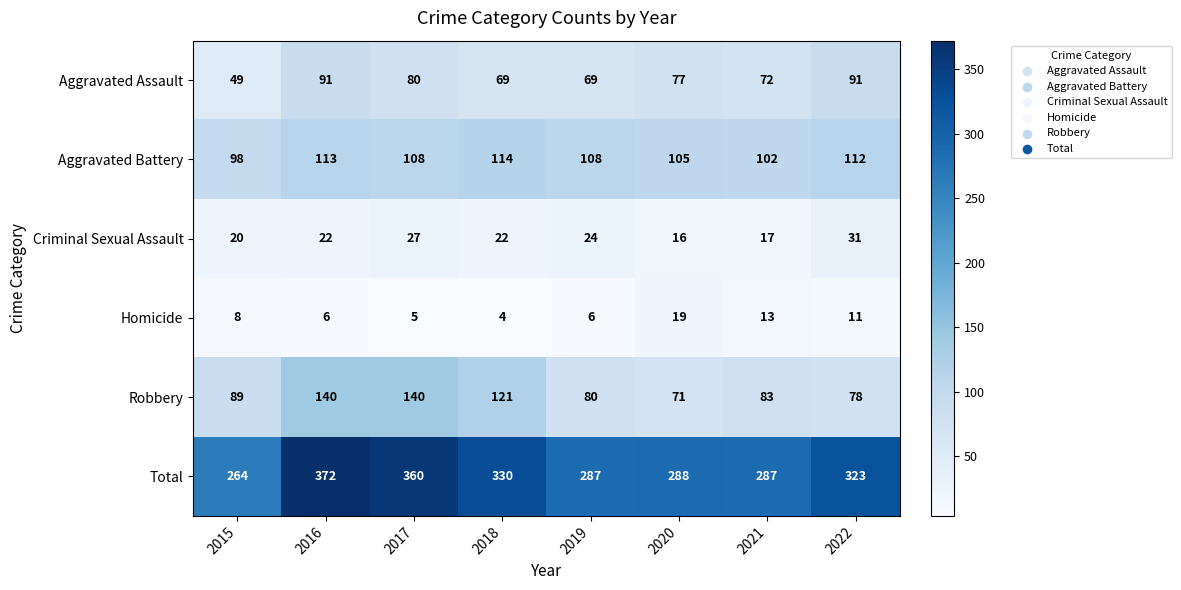

Rank the series by their maximum value, from highest to lowest.

Total, Robbery, Aggravated Battery, Aggravated Assault, Criminal Sexual Assault, Homicide